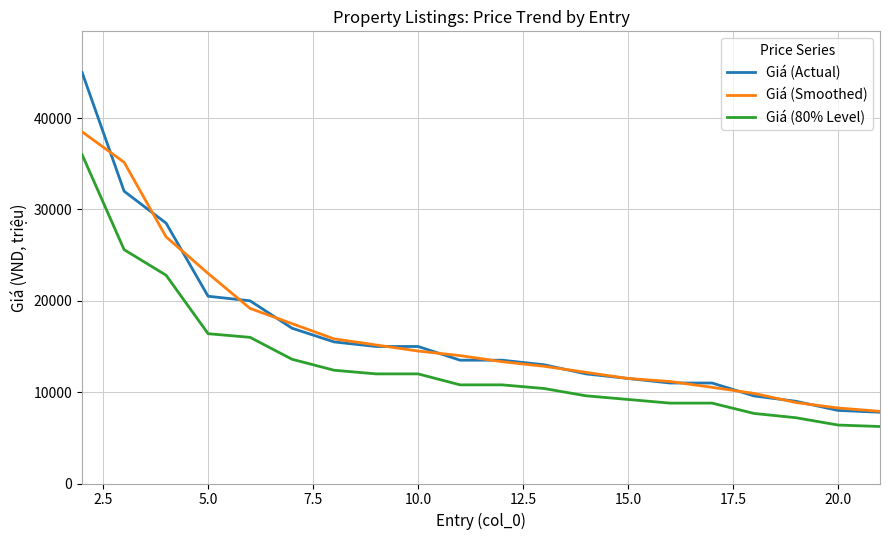

Does the chart have visible grid lines?

Yes